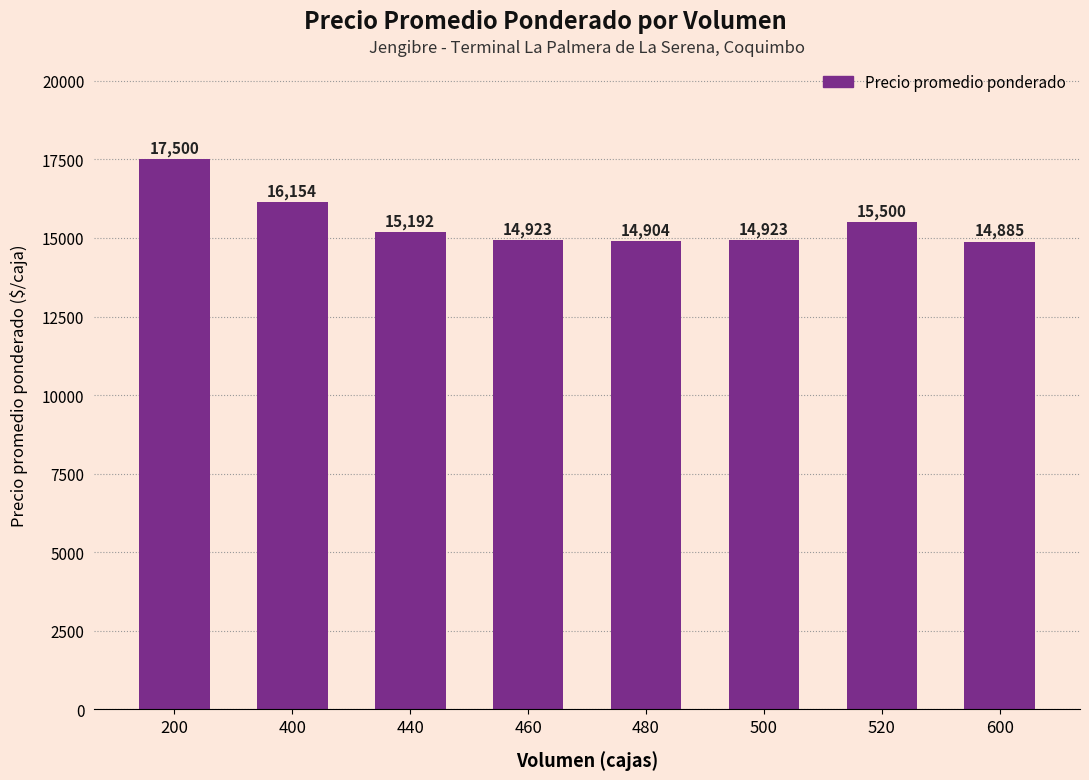

At which label does the data first exceed 15192?

200